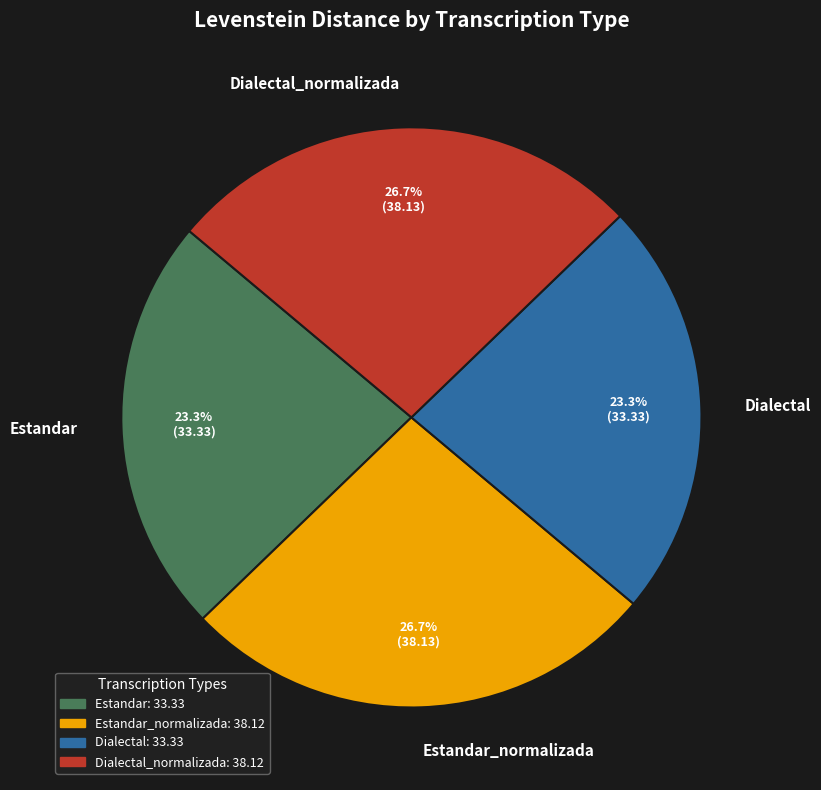

What percentage is the Dialectal slice, to the nearest percent?

23%